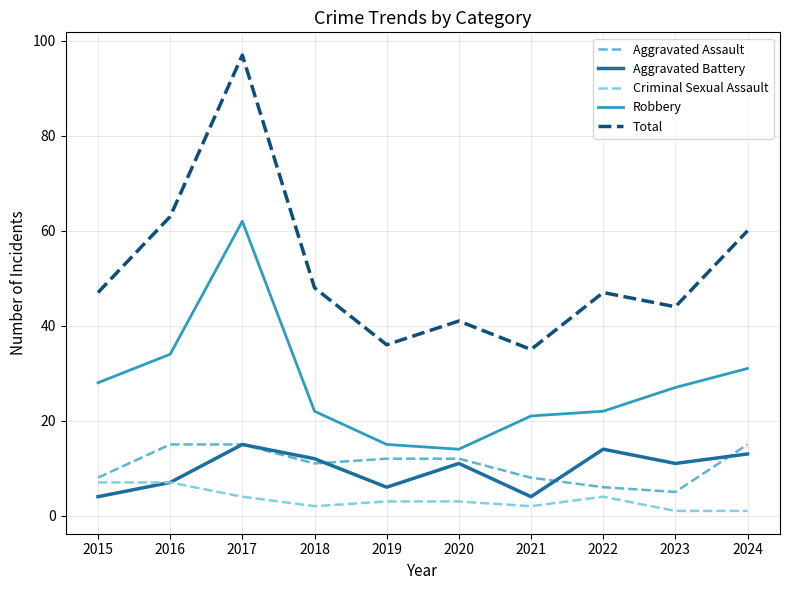

True or false: Aggravated Assault and Total intersect in this chart.

False